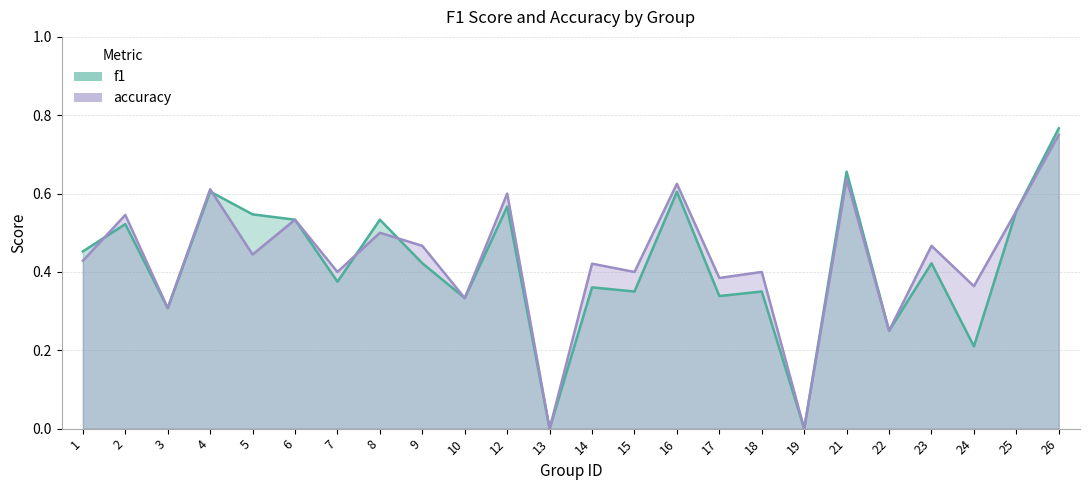

Where is the first local minimum for accuracy?

3